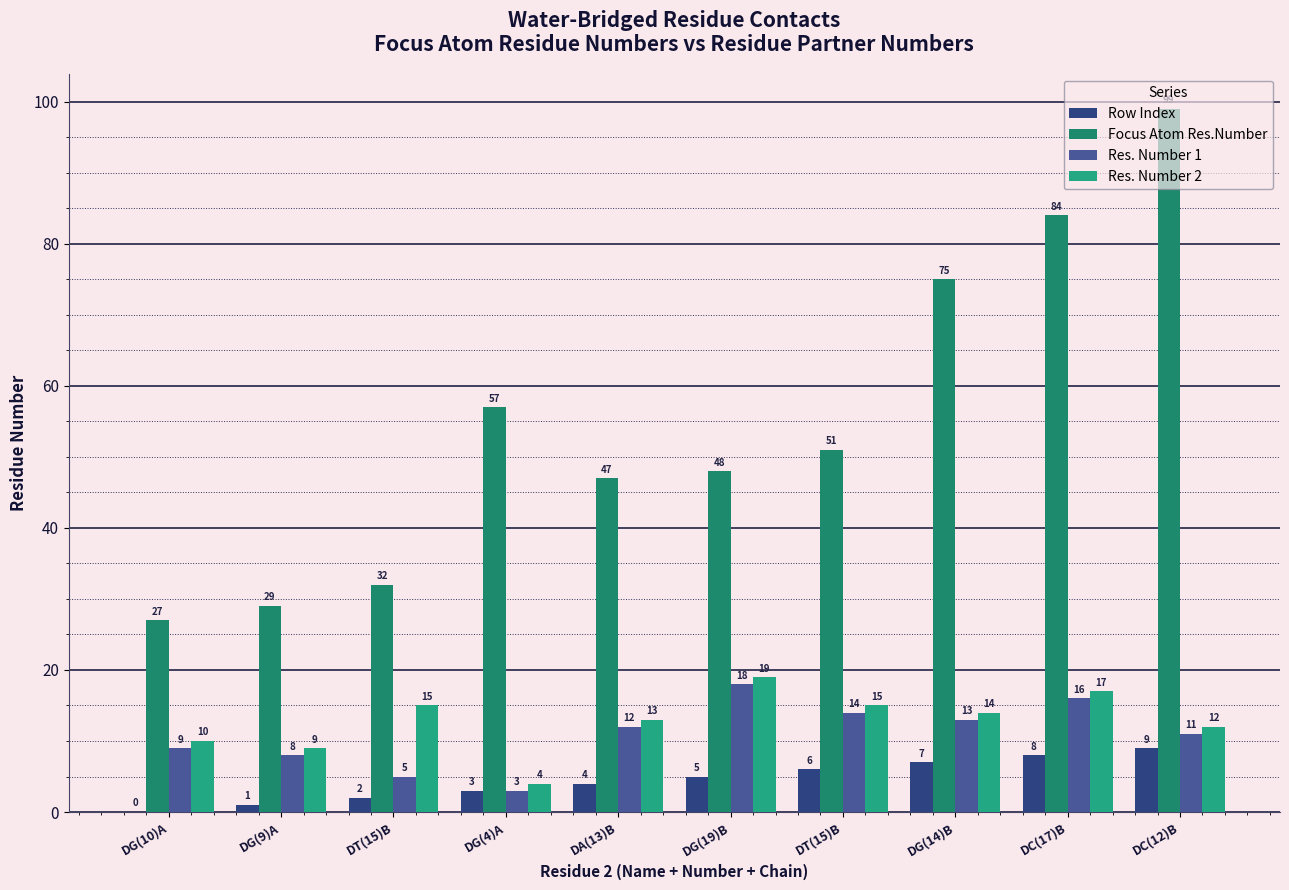

Where does the Res. Number 2 series first go above 14?

DT(15)B